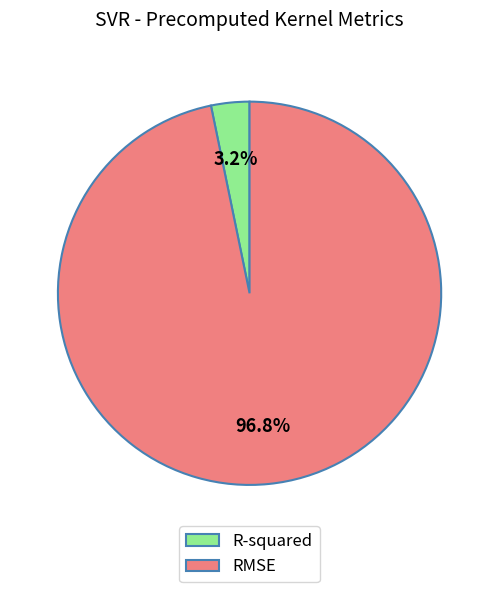

To the nearest percent, what is the difference between the R-squared and RMSE slice percentages?

94%